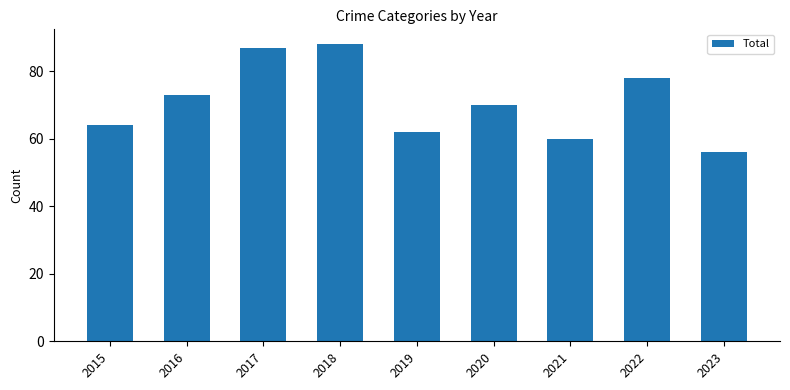

Rank the categories by value from lowest to highest.

2023, 2021, 2019, 2015, 2020, 2016, 2022, 2017, 2018